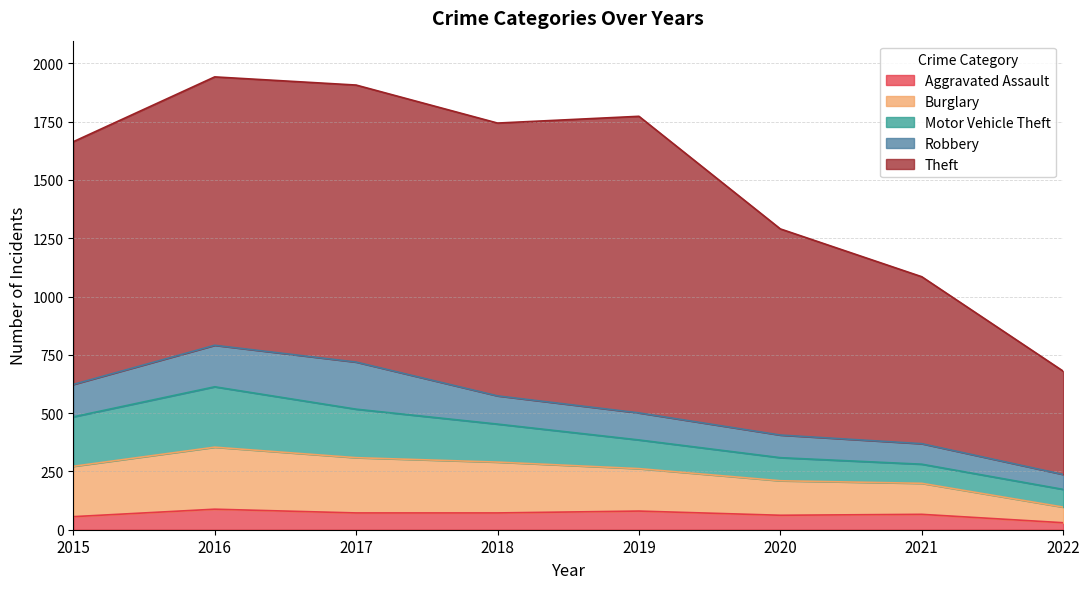

Reading left to right, what are all the values shown in this chart?

Aggravated Assault: 56	88	72	72	80	62	66	30
Burglary: 216	266	237	218	182	148	133	67
Motor Vehicle Theft: 212	259	208	163	123	99	82	76
Robbery: 139	178	202	121	116	97	88	64
Theft: 1041	1151	1188	1170	1272	884	716	443